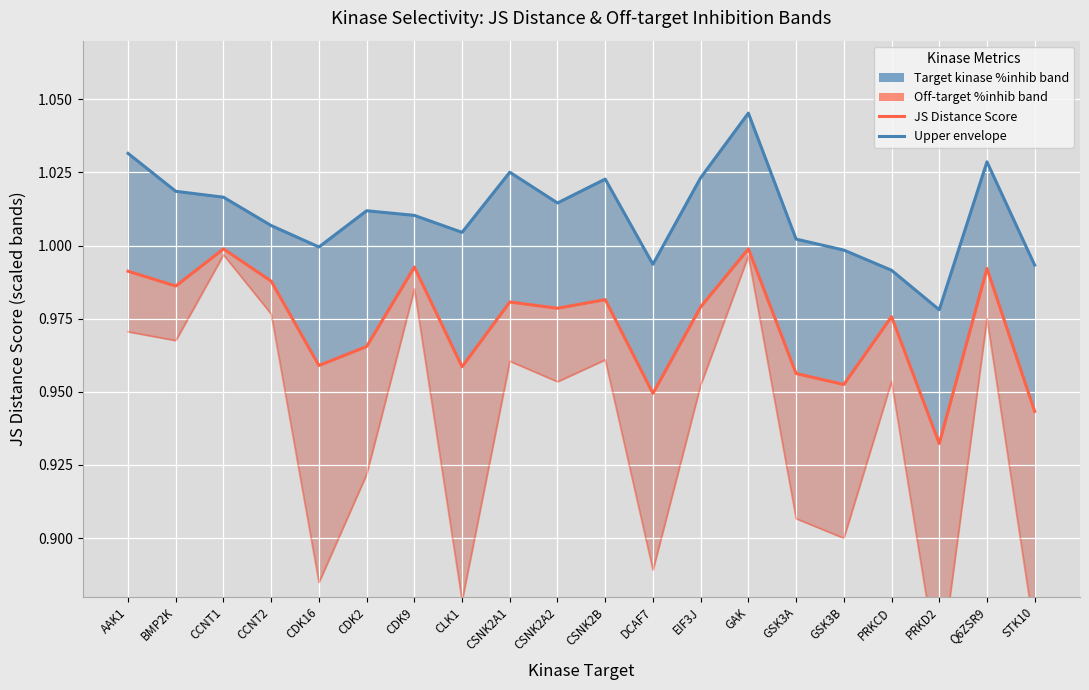

True or false: Target kinase %inhib (upper band) has more than 1 interior local peaks.

True